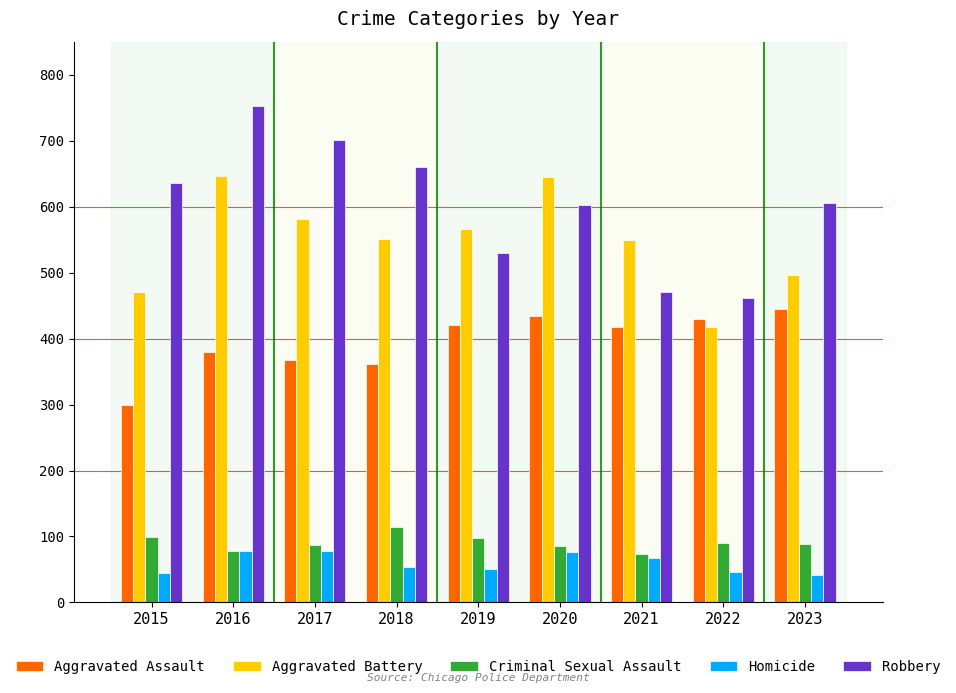

What is the difference between the second highest and second lowest values in the Aggravated Assault series?

72